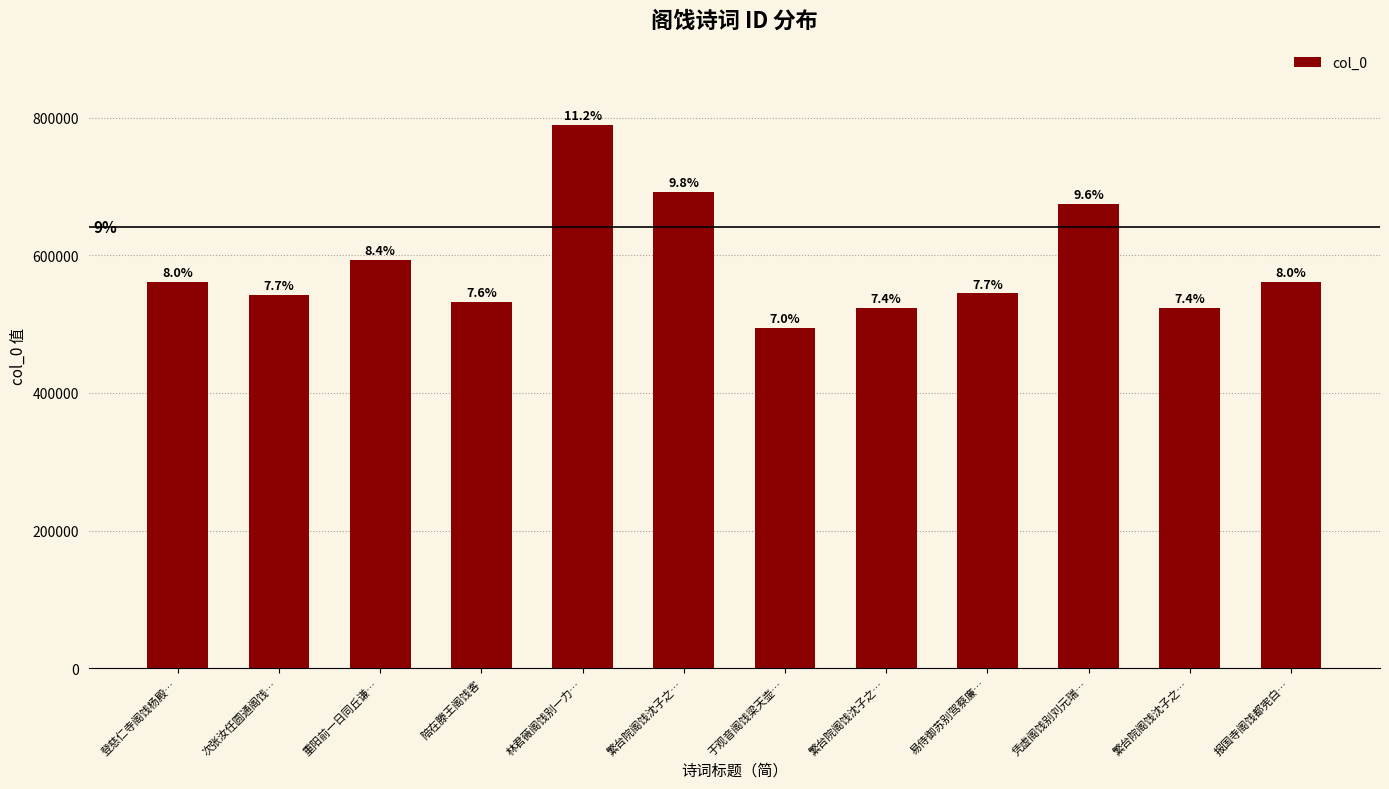

Reading left to right, transcribe all the data shown in this chart.

560984	542005	593501	532669	788941	691658	494226	523481	544710	674334	523480	561580